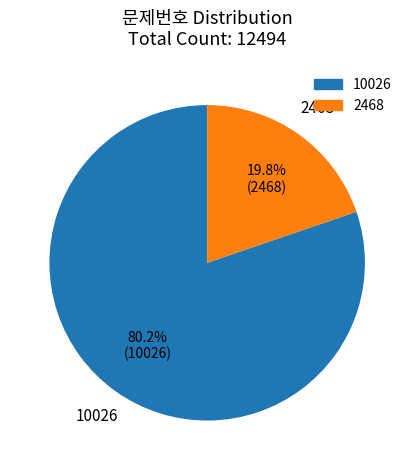

Count the number of slices in the pie.

2